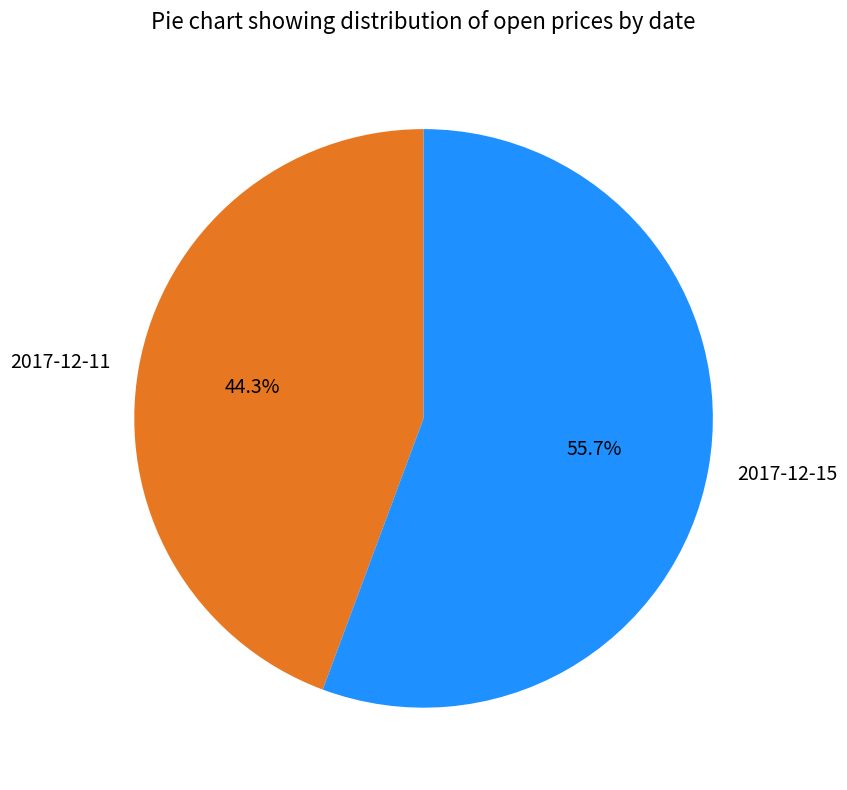

Is there a majority slice in this chart?

Yes